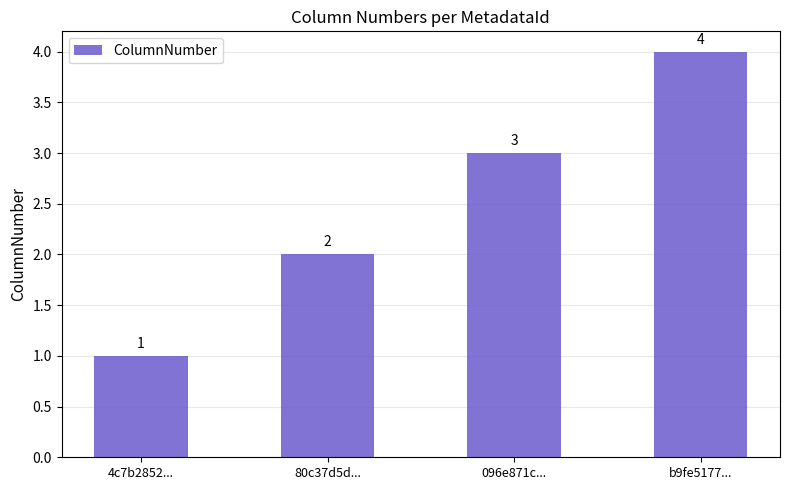

True or false: the data shows 2 at 096e871c....

False